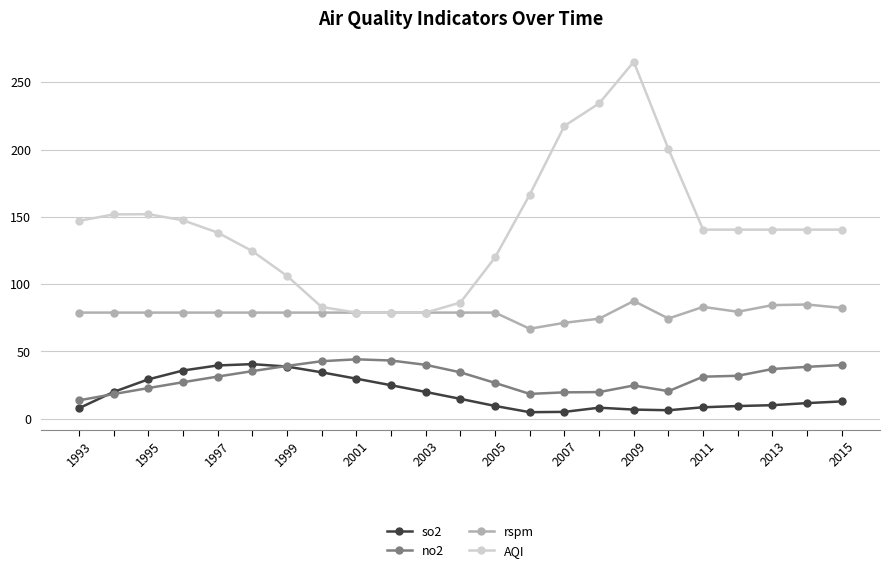

What is the greatest value displayed?

265.2